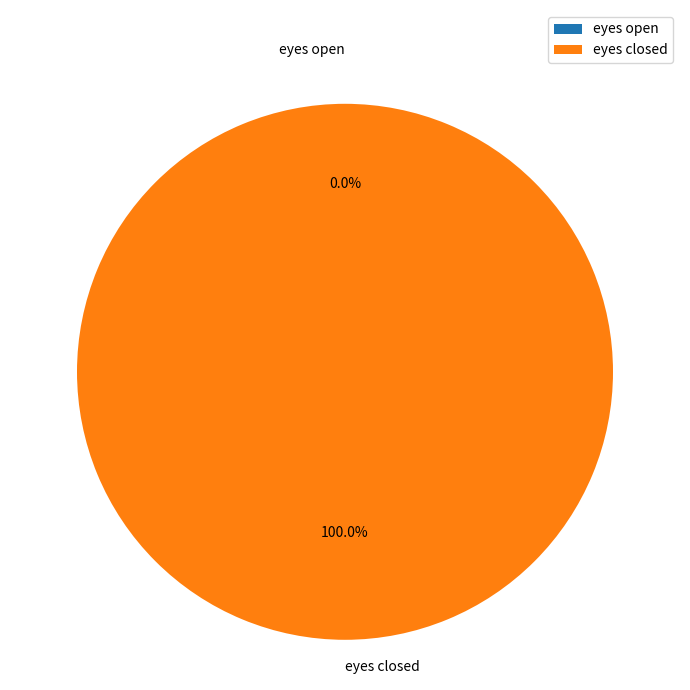

What percentage is the eyes closed slice, to the nearest percent?

100%